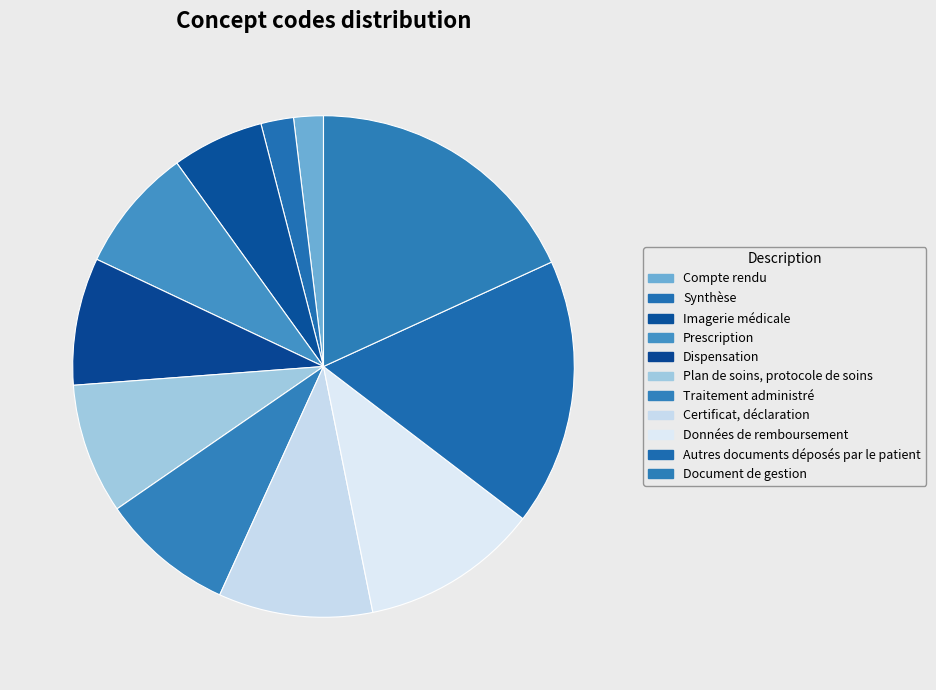

Combined, what portion of the pie is Plan de soins, protocole de soins and Prescription?

16.4%